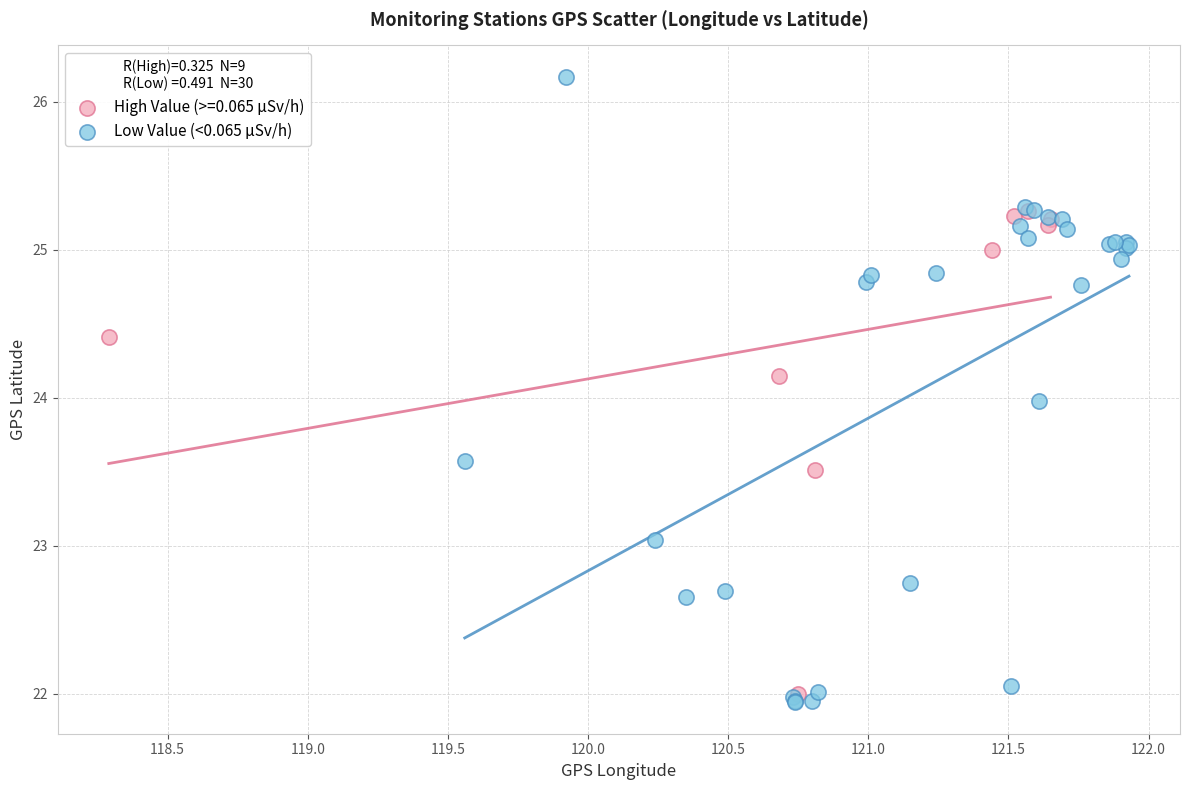

Which series has the largest Y range (max minus min)?

Low Value (<0.065 µSv/h)